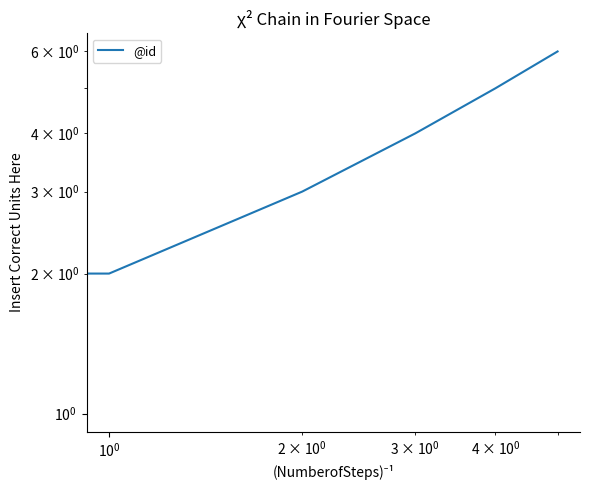

Reading left to right, what are all the values shown in this chart?

1	2	3	4	5	6